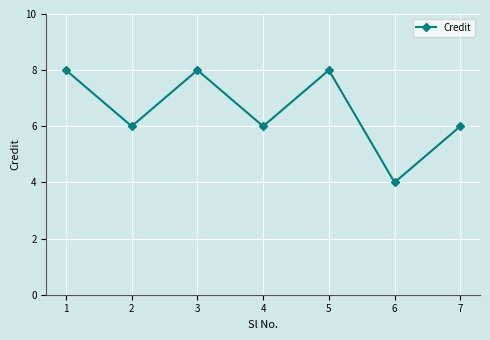

Is it true that the value at 6 is 6?

False